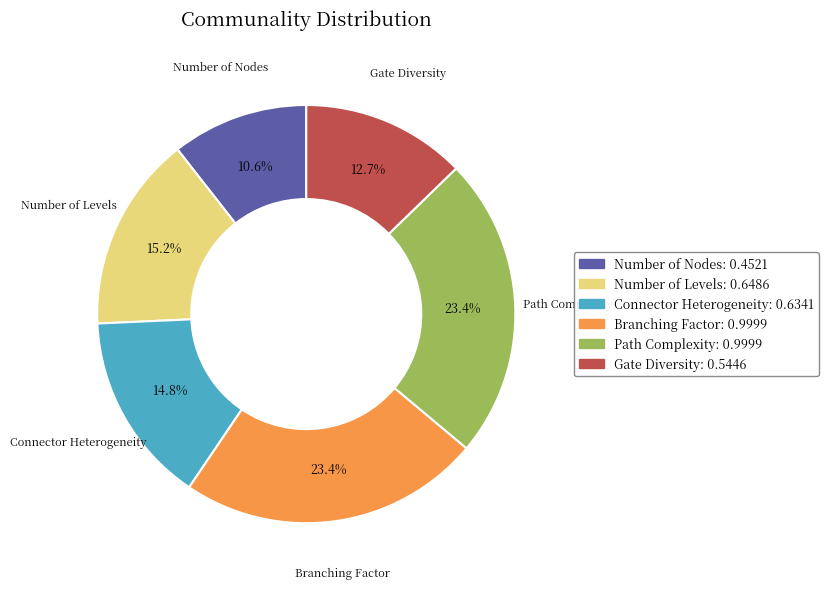

Between Gate Diversity and Path Complexity, which is larger?

Path Complexity